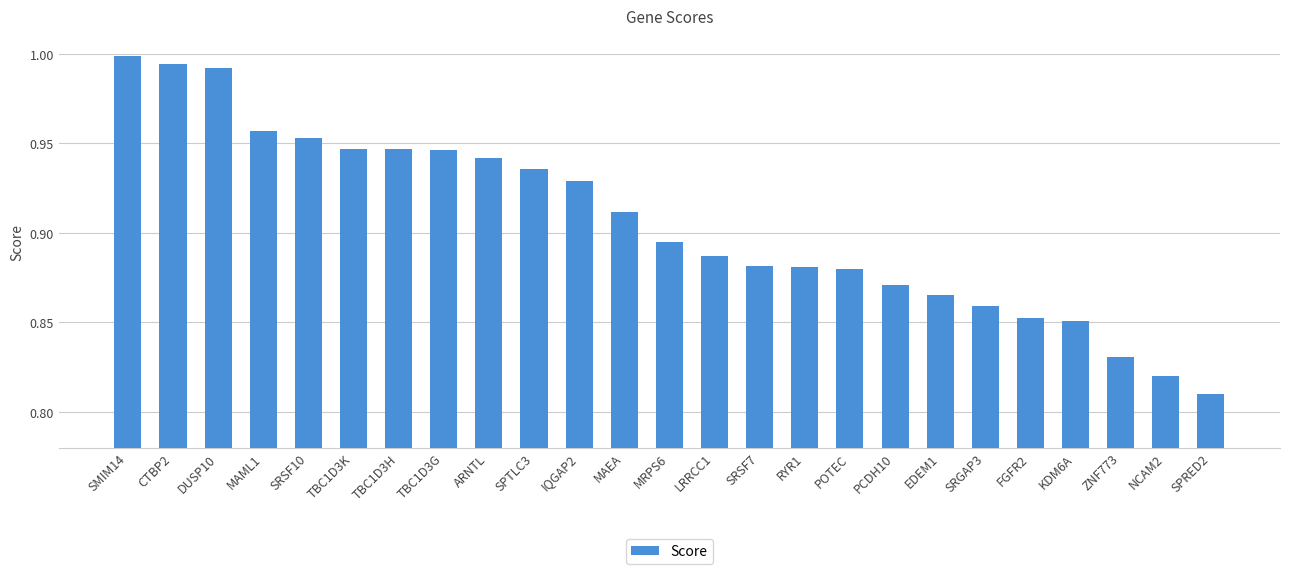

Which has a higher value, TBC1D3H or POTEC?

TBC1D3H